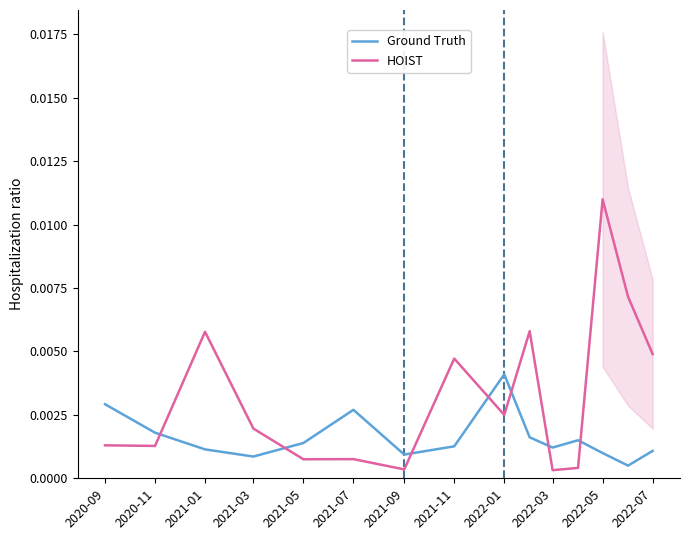

True or false: HOIST and Ground Truth intersect in this chart.

True